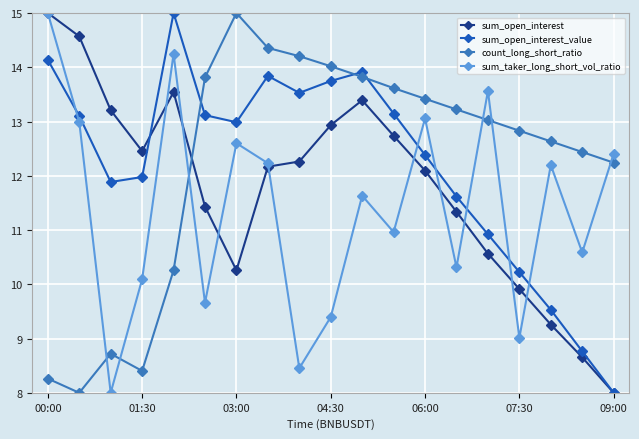

True or false: sum_open_interest_value and count_long_short_ratio cross at least once.

True